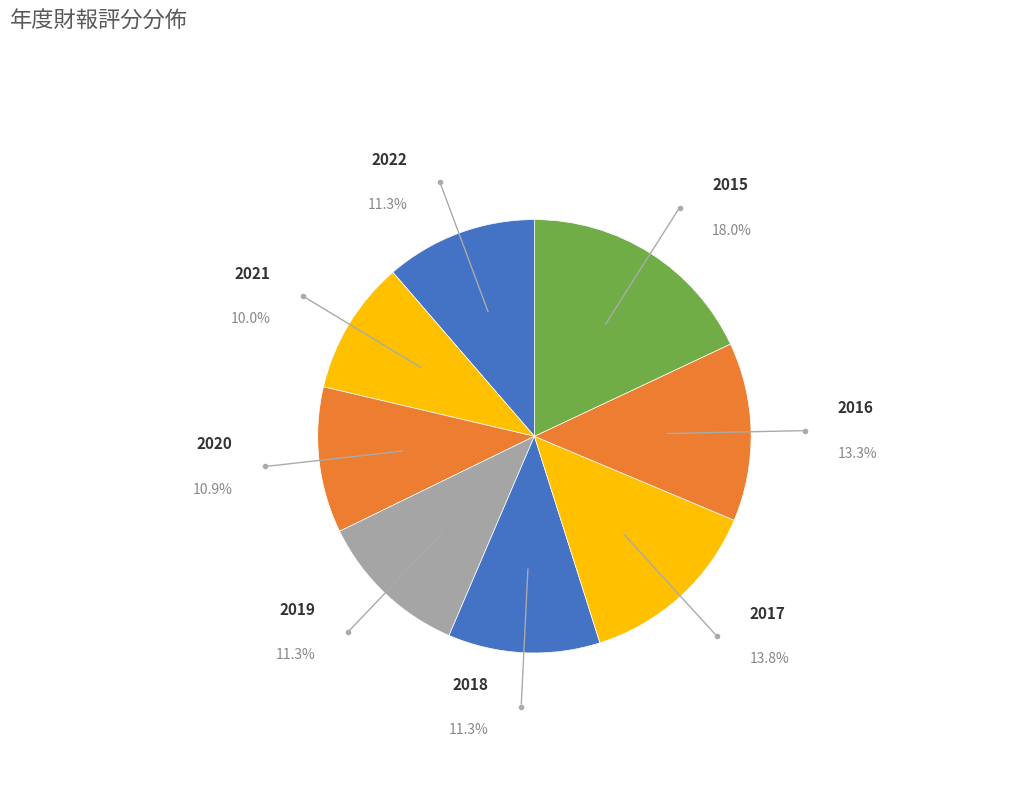

Is there any slice that represents more than half of the pie?

No